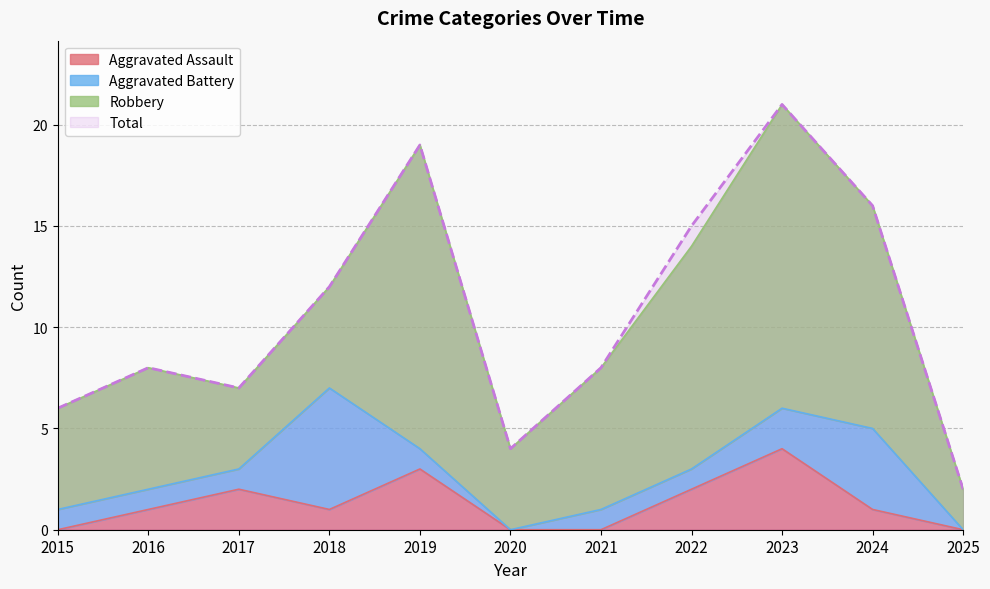

The value of Total at 2025 is 2. True or false?

True